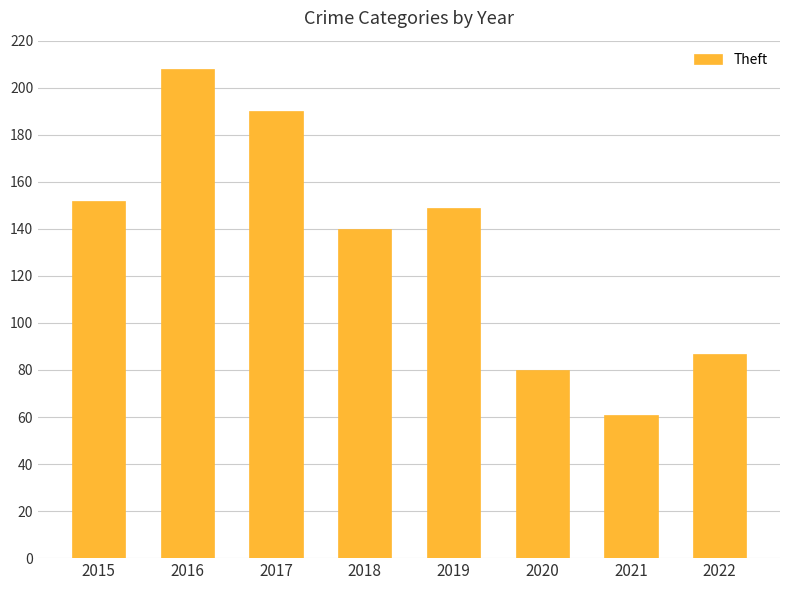

What is the value of the 5th bar from the left?

149